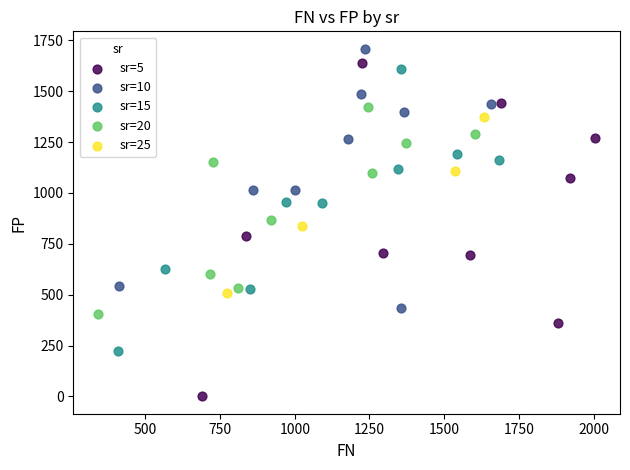

Which series reaches the minimum Y coordinate?

sr=5